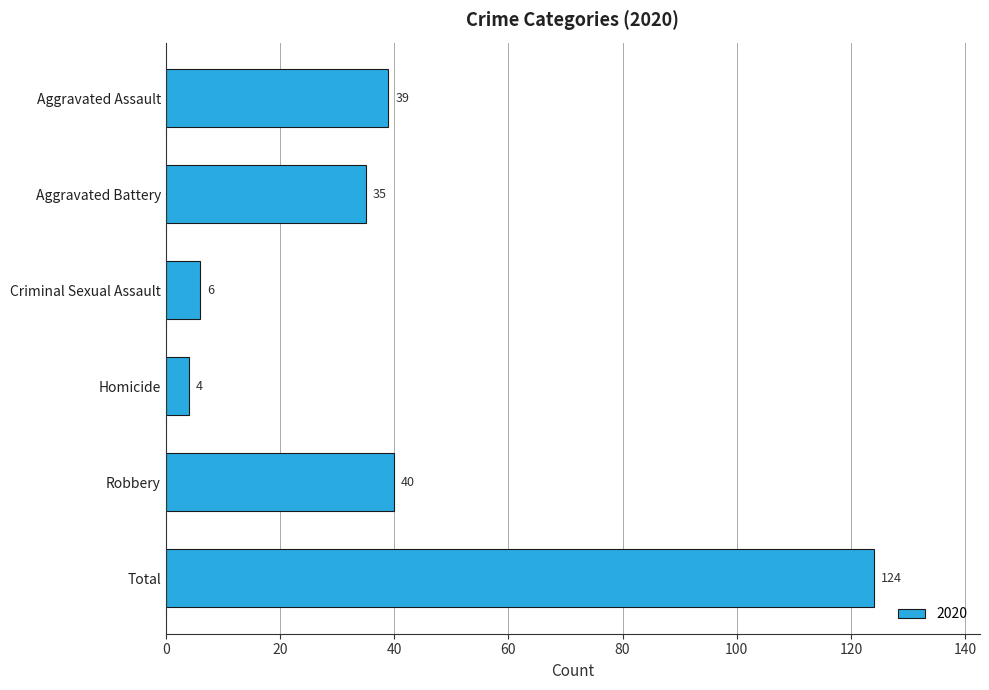

List the labels in order of value, largest first.

Total, Robbery, Aggravated Assault, Aggravated Battery, Criminal Sexual Assault, Homicide